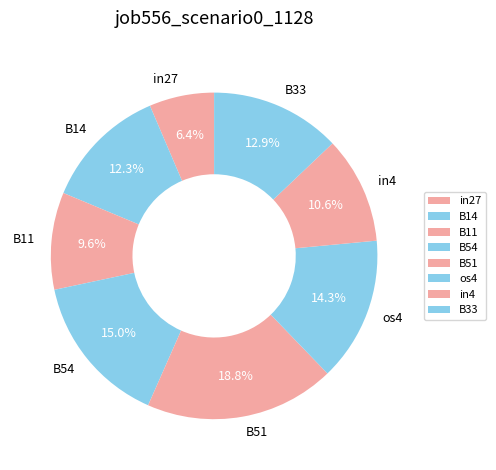

Between B33 and B11, which is larger?

B33